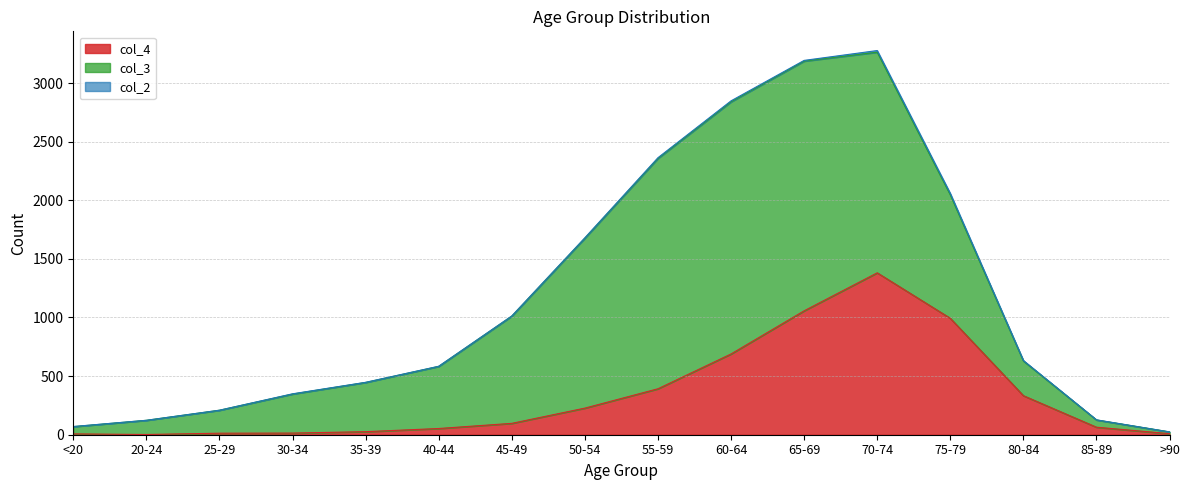

Which category has the highest value in the col_4 series?

70-74